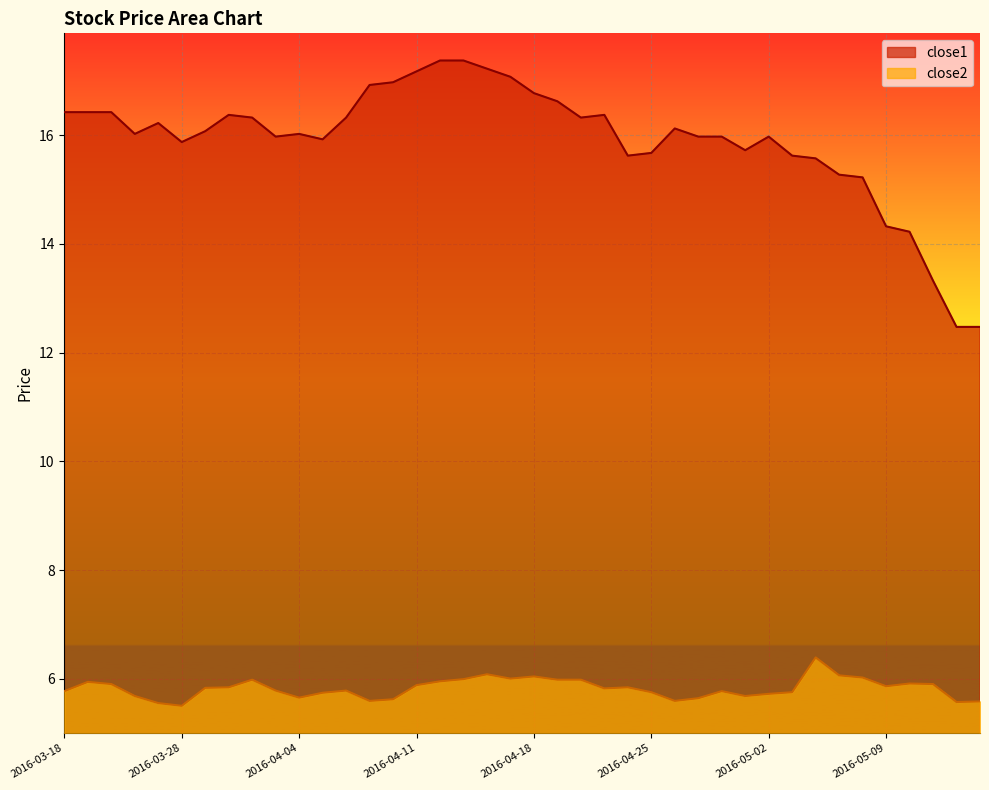

What is the total value across all series at 2016-04-07?

22.5